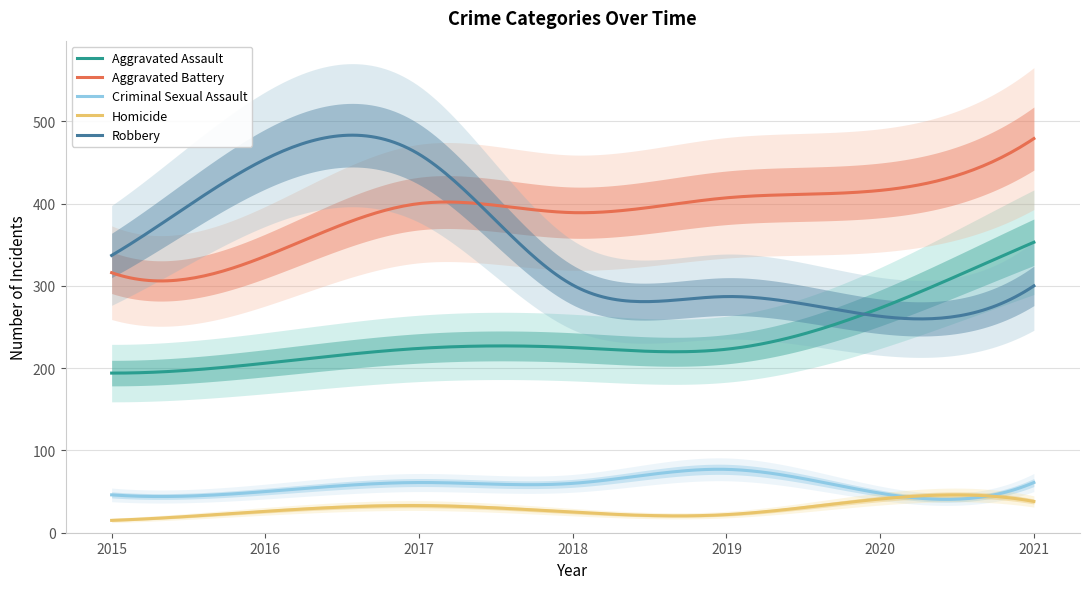

Count the number of data series in this chart.

5